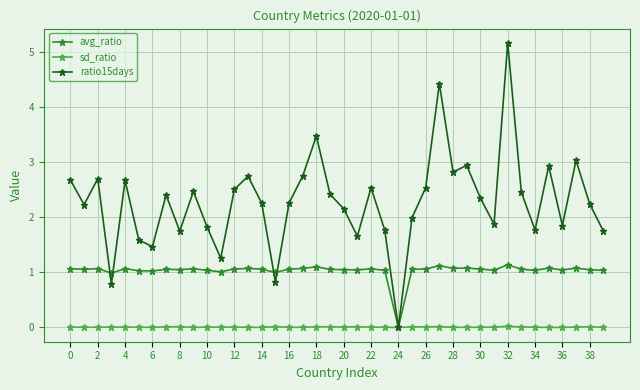

True or false: avg_ratio has more than 0 points higher than both neighbors.

True